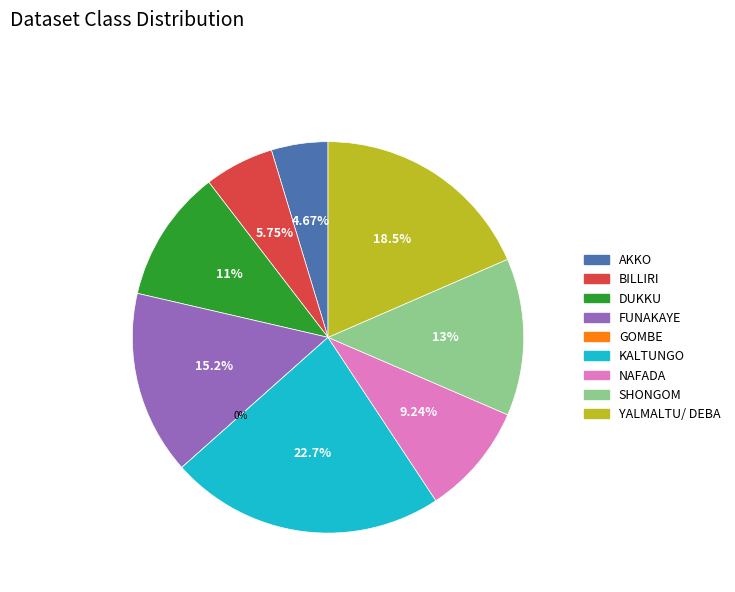

Does YALMALTU/ DEBA account for over 50% of the chart?

No